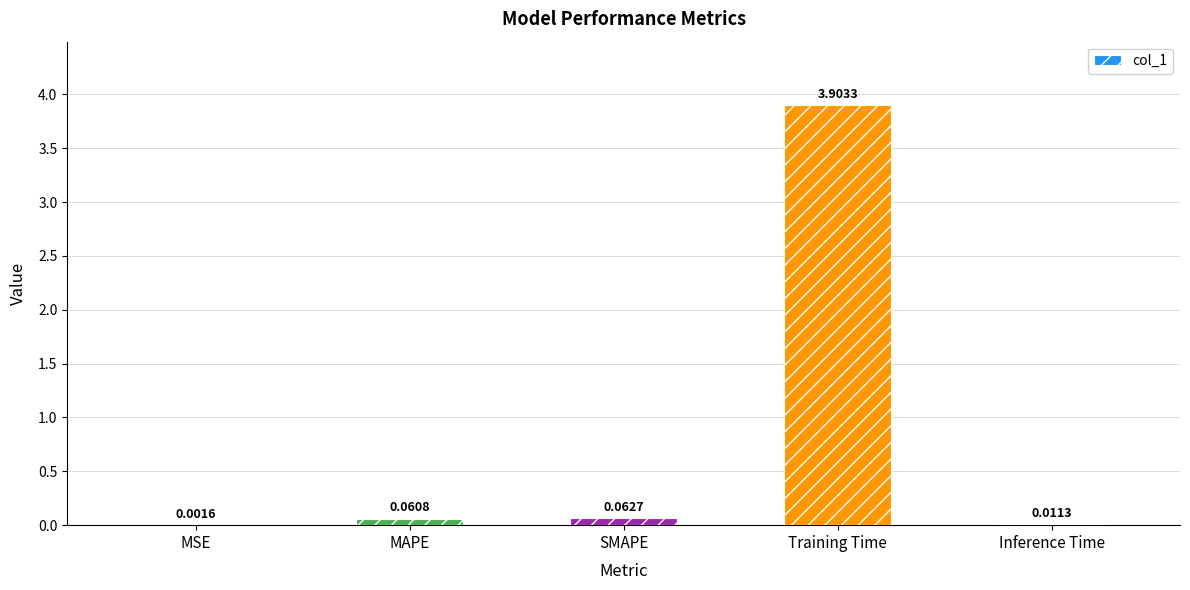

Where is the data nearest to the value 1?

SMAPE